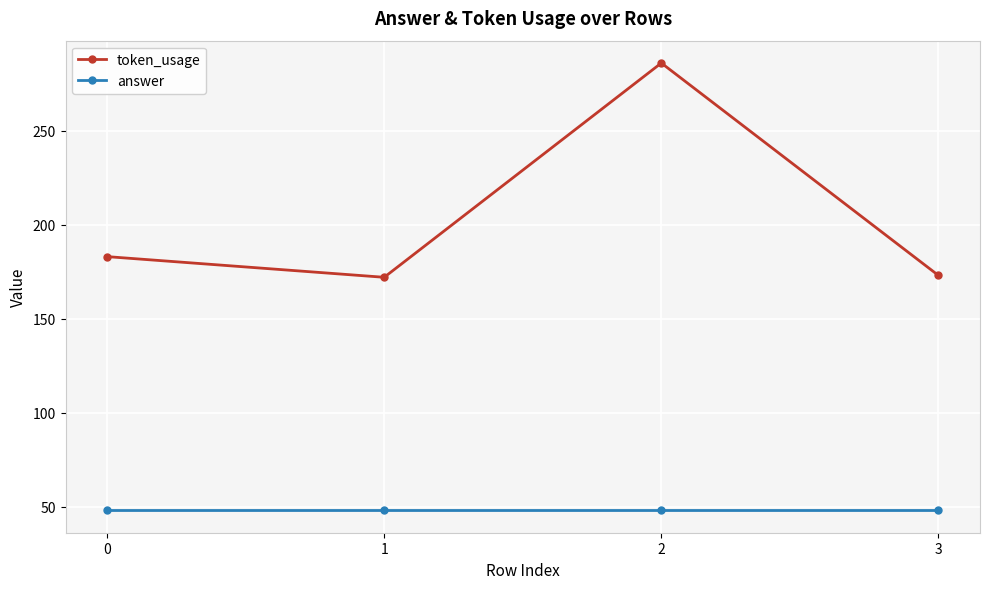

How many lines are shown in the chart?

2